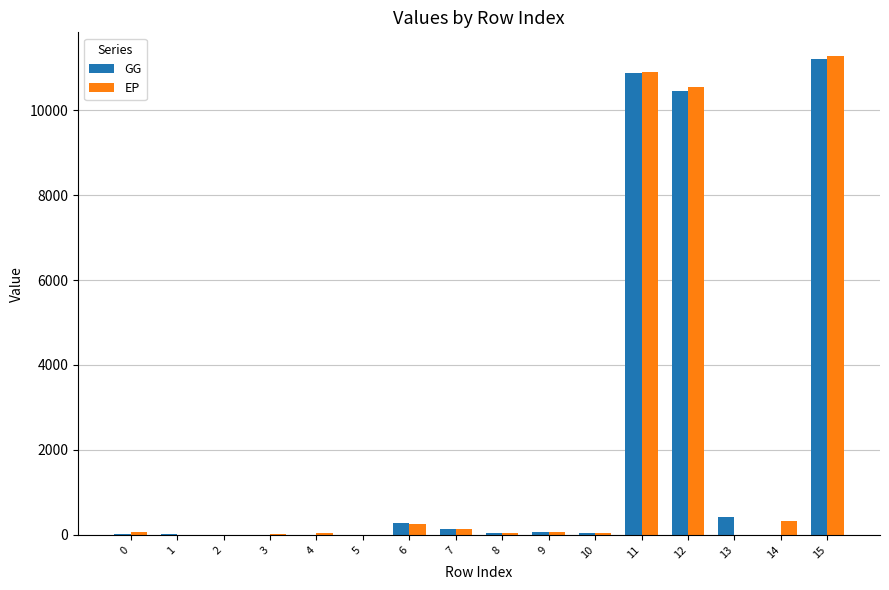

Are the bars horizontal?

No